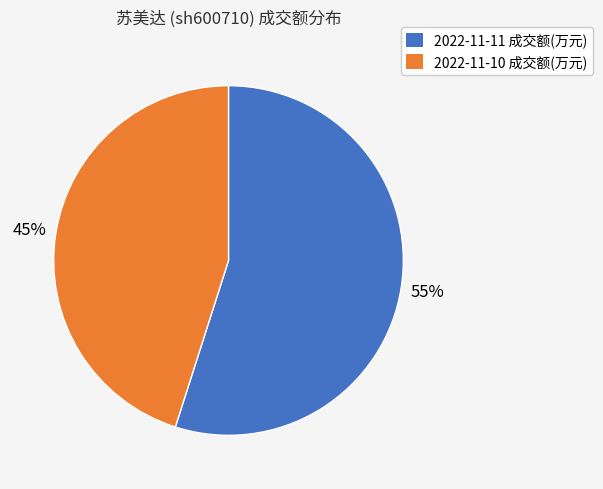

To the nearest percent, what portion does 2022-11-11 成交额(万元) represent?

55%